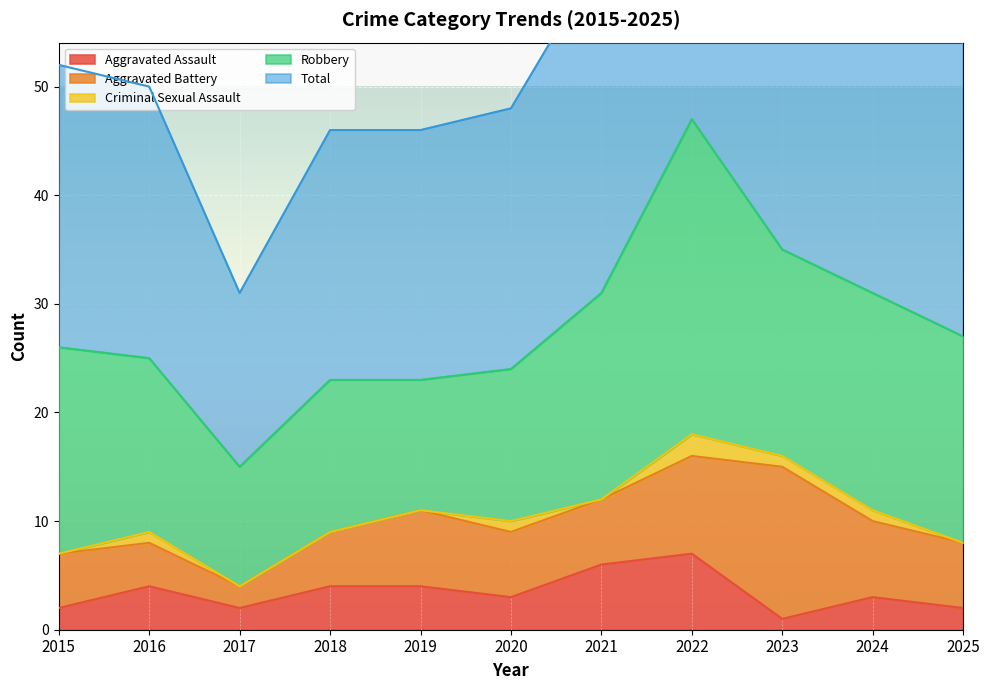

Rank the series by their maximum value, from highest to lowest.

Total, Robbery, Aggravated Battery, Aggravated Assault, Criminal Sexual Assault